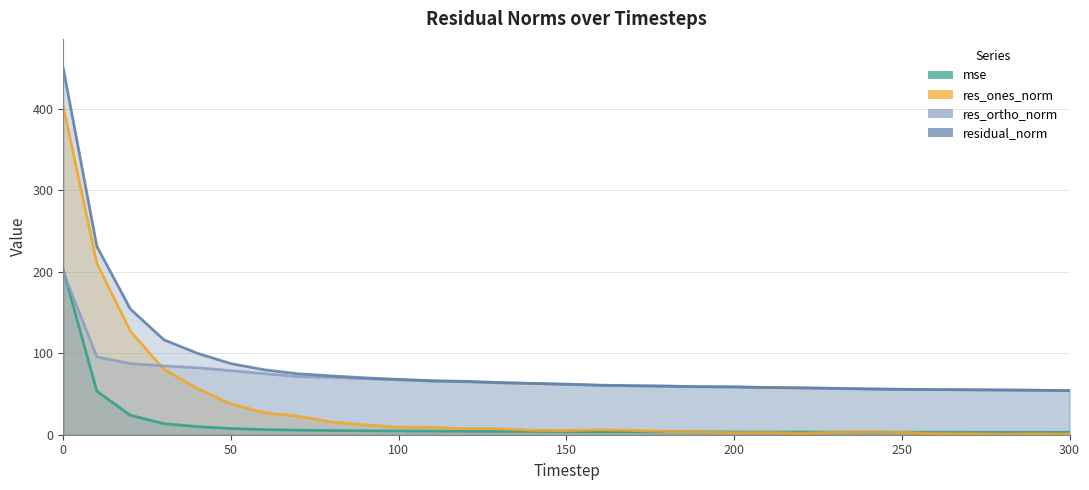

Reading left to right, what are all the values shown in this chart?

mse: 202.4	53.5	23.8	13.6	10.0	7.6	6.4	5.6	5.2	4.9	4.6	4.4	4.3	4.1	4.0	3.8	3.7	3.6	3.6	3.5	3.4	3.4	3.3	3.2	3.2	3.1	3.1	3.0	3.0	3.0	2.9
res_ones_norm: 403.2	210.7	127.2	80.3	56.7	37.8	26.9	22.7	15.7	12.0	9.2	9.1	7.3	7.3	5.3	5.1	6.0	5.4	3.8	3.6	2.4	2.7	1.8	2.9	3.5	2.9	1.3	1.1	0.8	1.0	0.8
res_ortho_norm: 199.8	95.6	87.4	84.5	82.3	78.7	75.0	71.3	70.5	68.8	67.4	65.7	65.1	63.7	62.8	61.8	60.6	60.0	59.6	58.9	58.7	57.9	57.5	56.9	56.1	55.6	55.4	55.2	54.9	54.6	54.2
residual_norm: 449.9	231.4	154.3	116.6	99.9	87.3	79.7	74.8	72.2	69.8	68.0	66.3	65.5	64.1	63.0	62.0	60.9	60.2	59.7	59.0	58.7	58.0	57.5	56.9	56.2	55.7	55.4	55.2	54.9	54.6	54.2